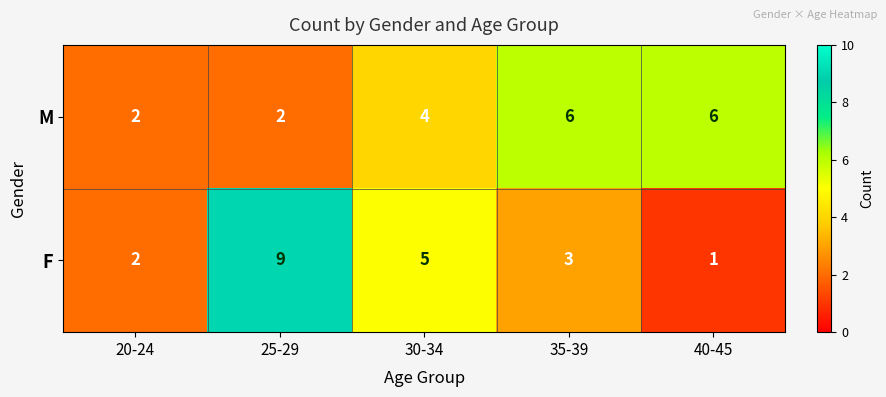

At which label is F closest to 5?

30-34